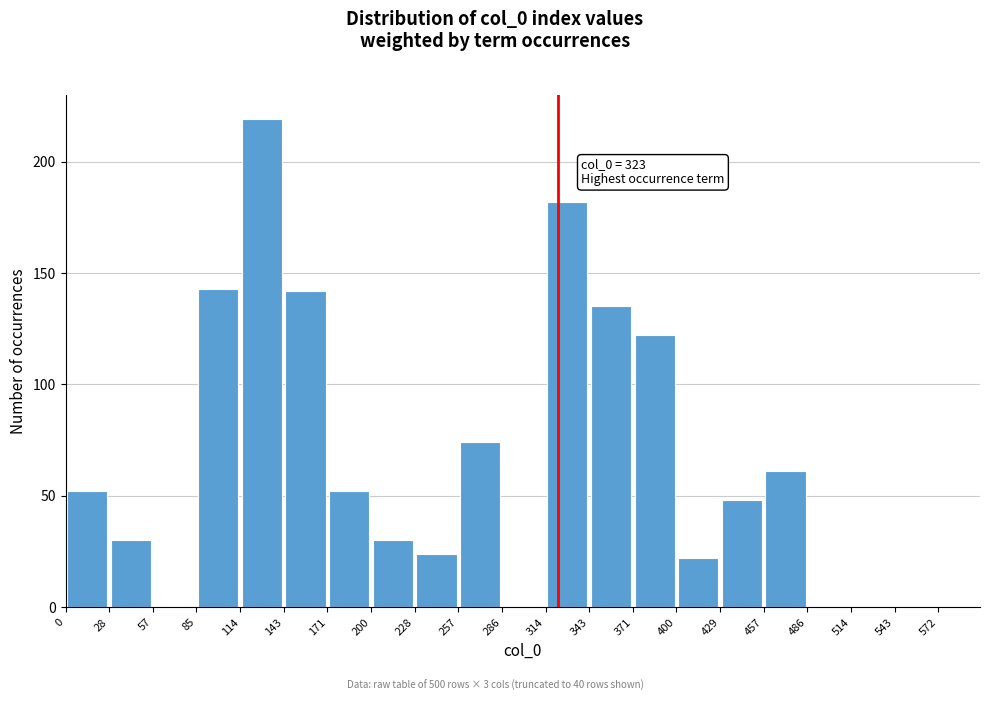

Over which range of the x-axis is the bar tallest?

114 to 143